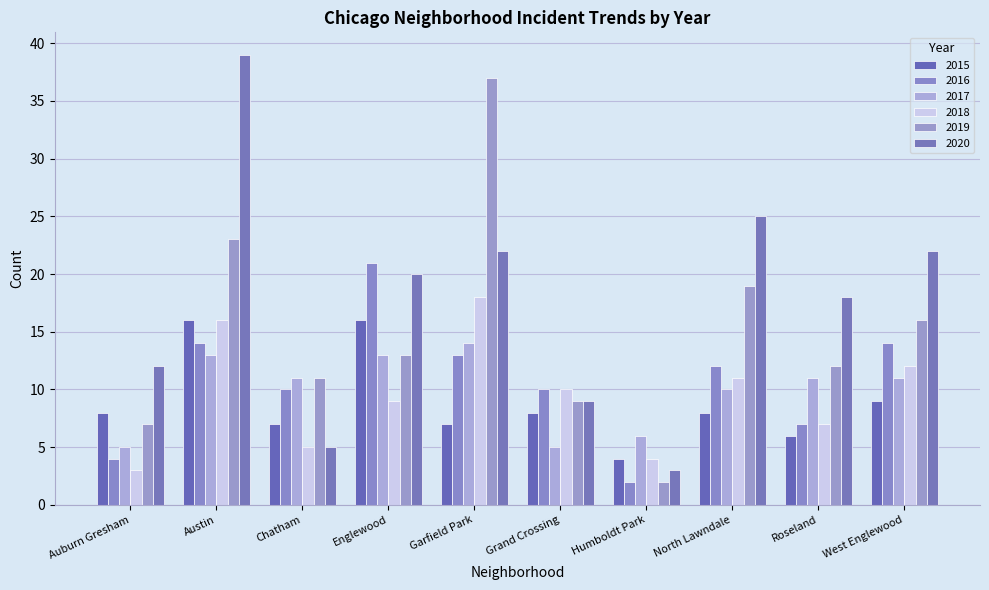

Reading left to right, list all the values displayed in this chart.

2015: 8	16	7	16	7	8	4	8	6	9
2016: 4	14	10	21	13	10	2	12	7	14
2017: 5	13	11	13	14	5	6	10	11	11
2018: 3	16	5	9	18	10	4	11	7	12
2019: 7	23	11	13	37	9	2	19	12	16
2020: 12	39	5	20	22	9	3	25	18	22